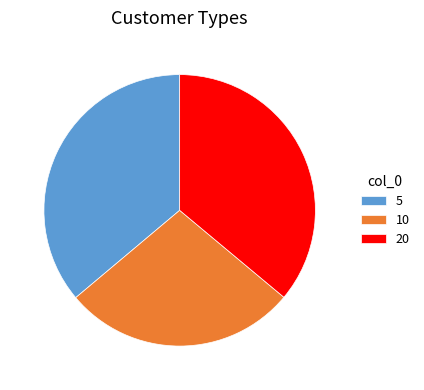

Is there a majority slice in this chart?

No